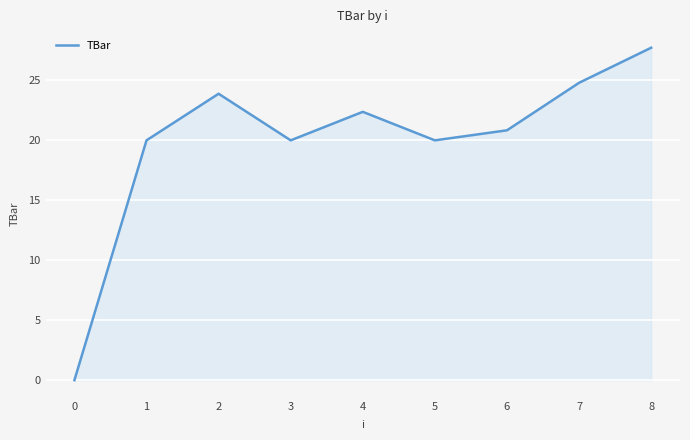

What is the difference between the maximum and minimum values?

27.7